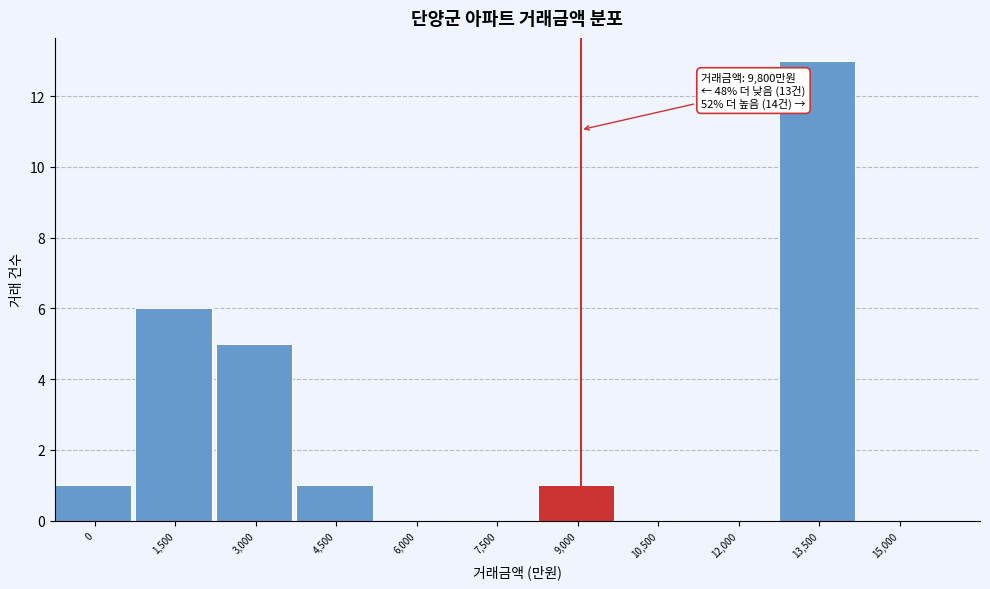

Reading left to right, transcribe all the data shown in this chart.

0=1	1,500=6	3,000=5	4,500=1	6,000=0	7,500=0	9,000=1	10,500=0	12,000=0	13,500=13	15,000=0